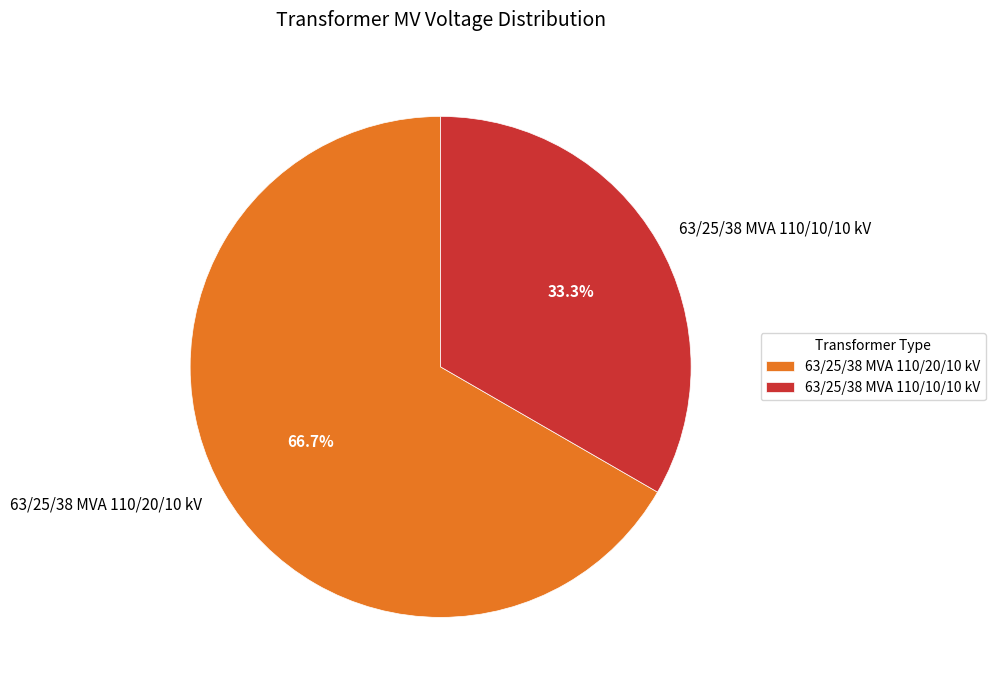

Is there any slice that represents more than half of the pie?

Yes